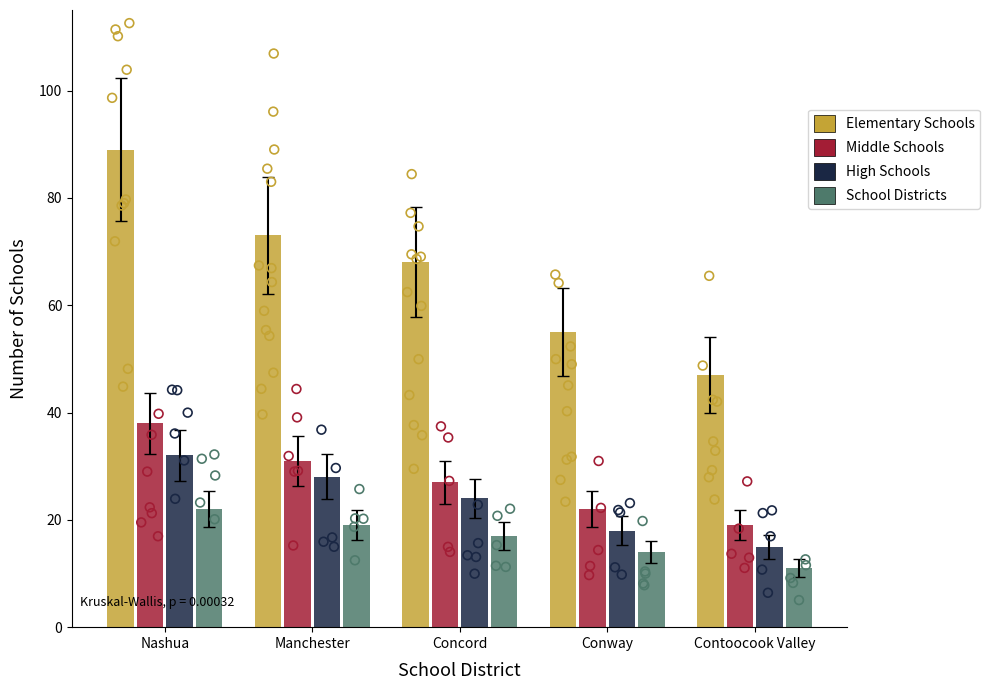

At how many categories does at least one series exceed 60?

3